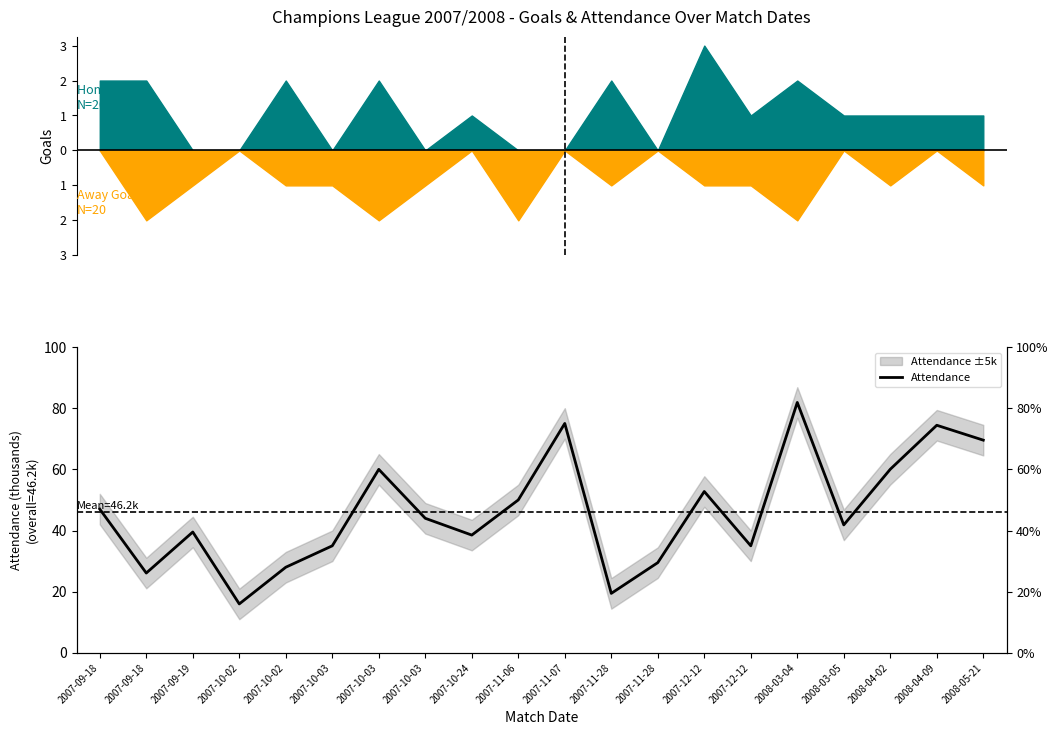

At which label does the data first exceed 44?

2007-09-18